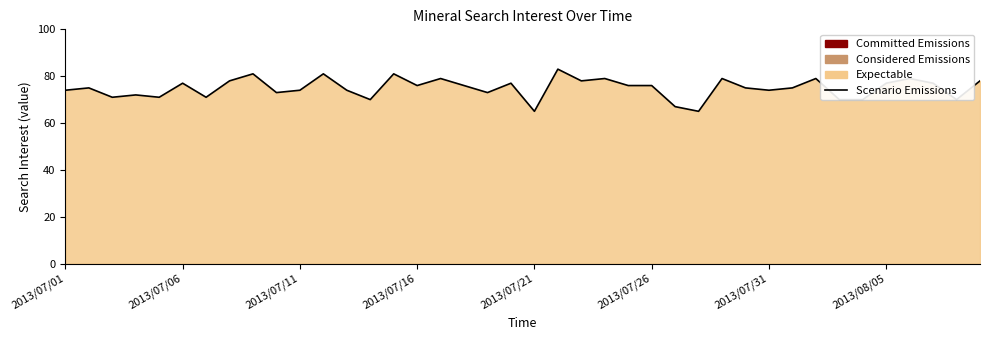

True or false: the data shows 73 at 9.

True